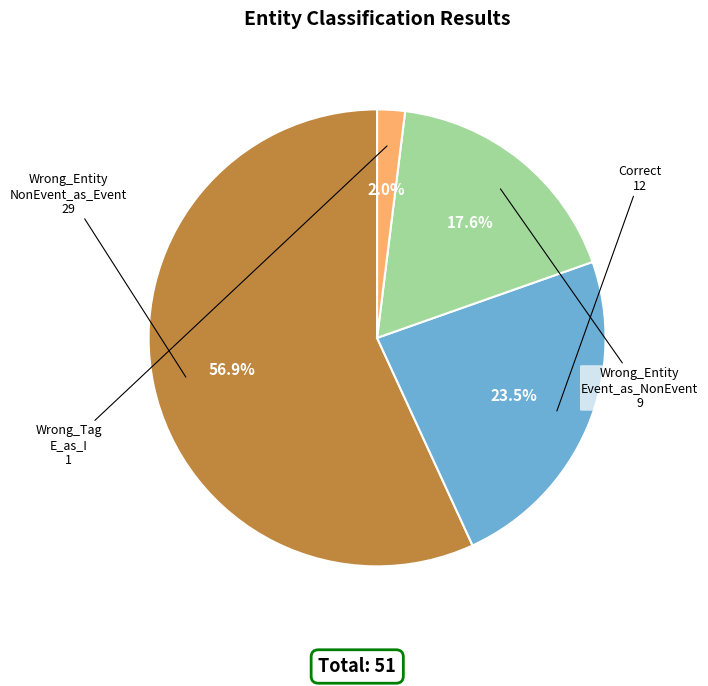

Is there a majority slice in this chart?

Yes